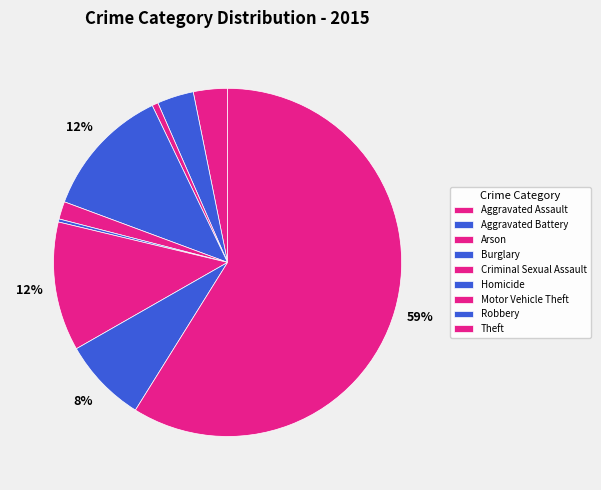

To the nearest percent, what is the combined percentage of Motor Vehicle Theft and Aggravated Assault?

15%